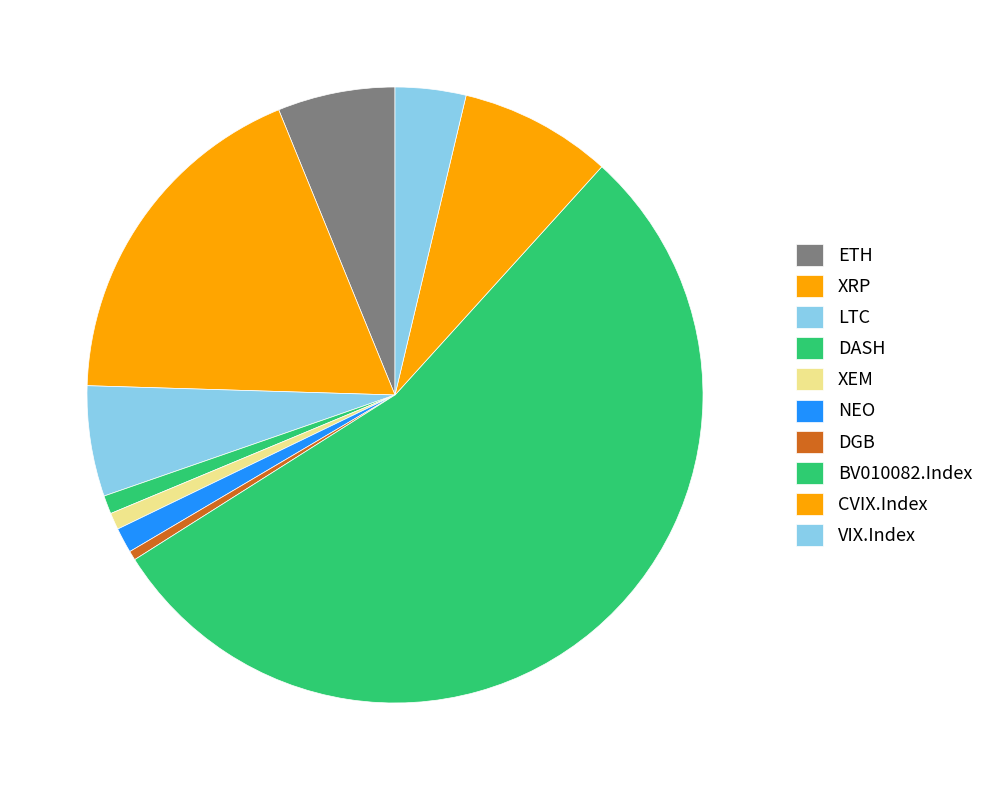

How many segments does this pie chart have?

10